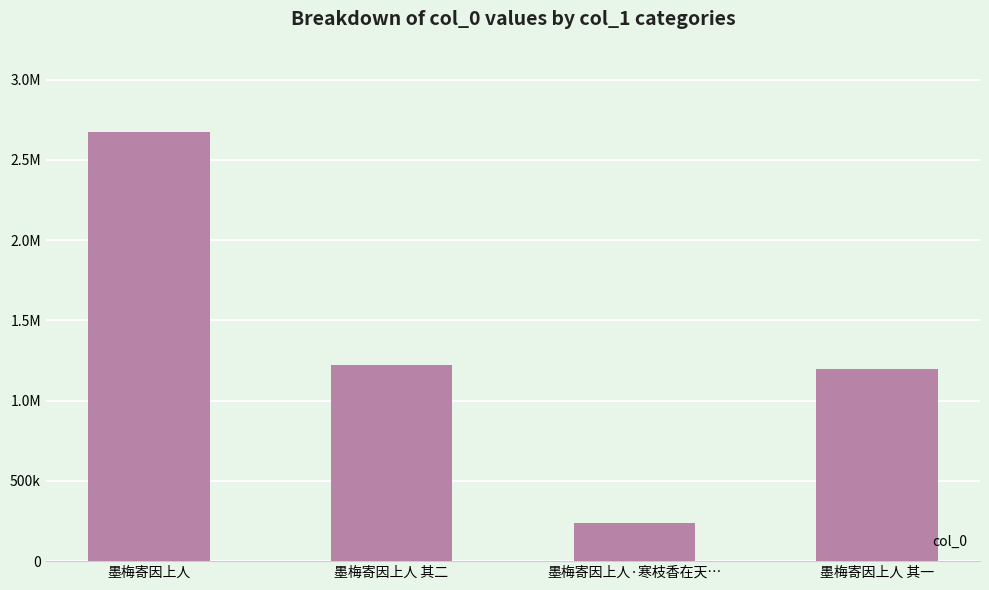

What is the label of the 2nd bar from the left?

墨梅寄因上人 其二